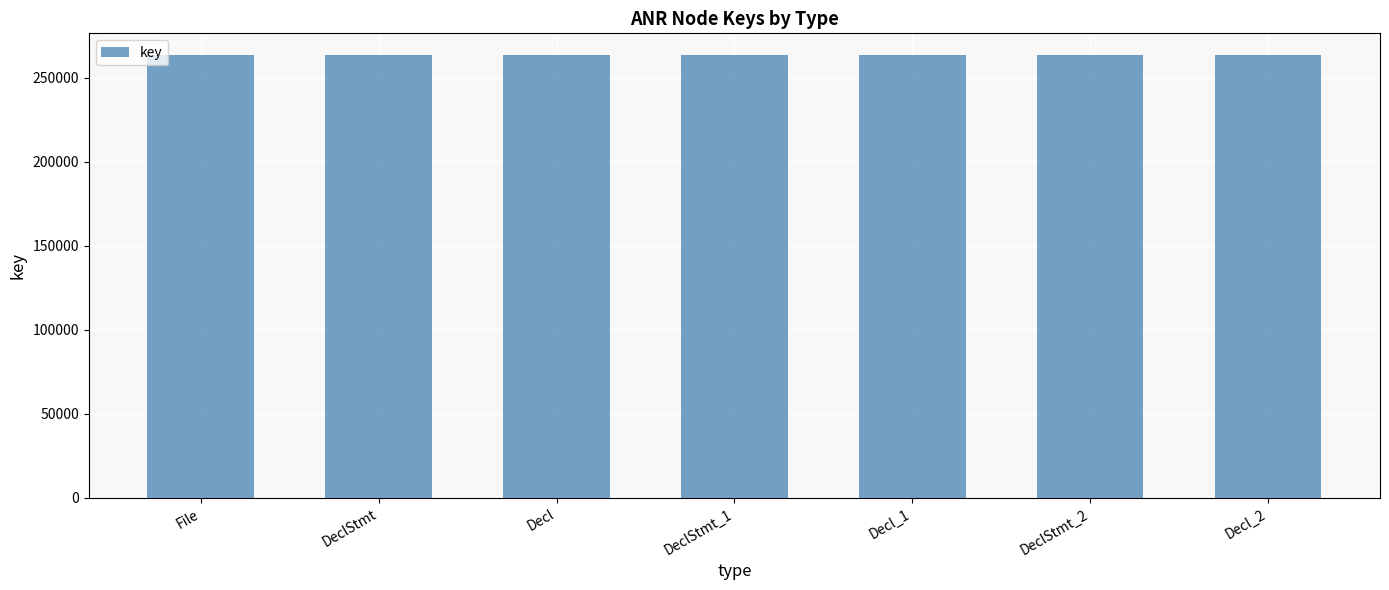

What is the sum of all values?

1843576